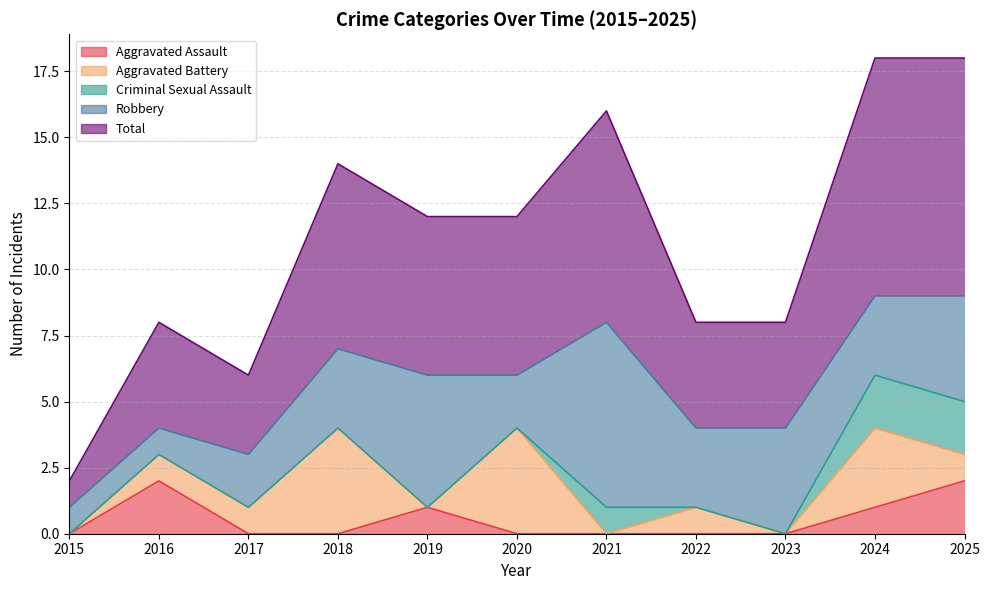

How many interior local peaks does the Aggravated Assault series have?

2